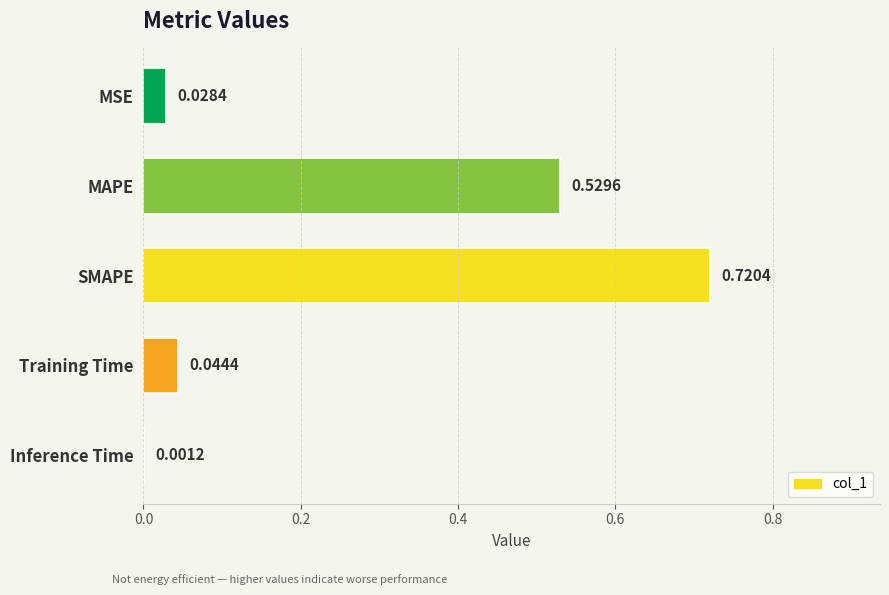

What is the change in value from MAPE to Inference Time?

-0.5